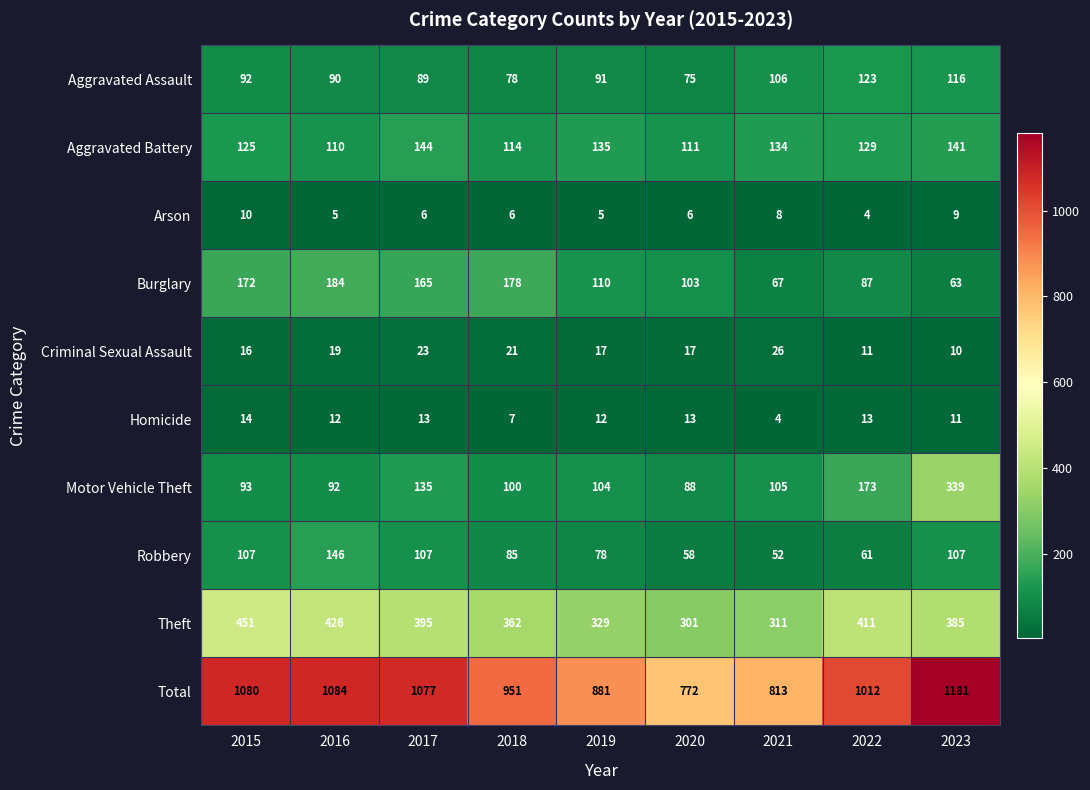

Is it true that Aggravated Assault equals 91 at 2019?

True